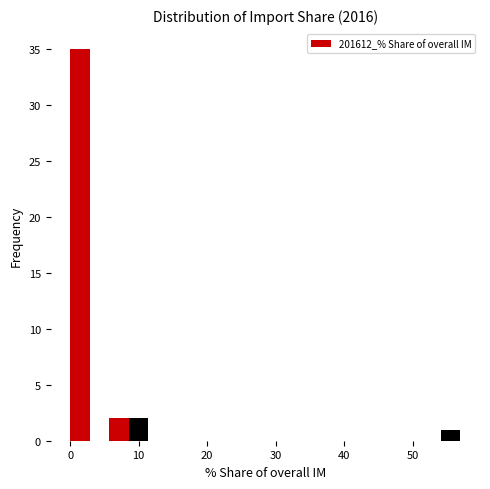

Read against the x-axis, roughly where is the centre of the tallest bar?

1